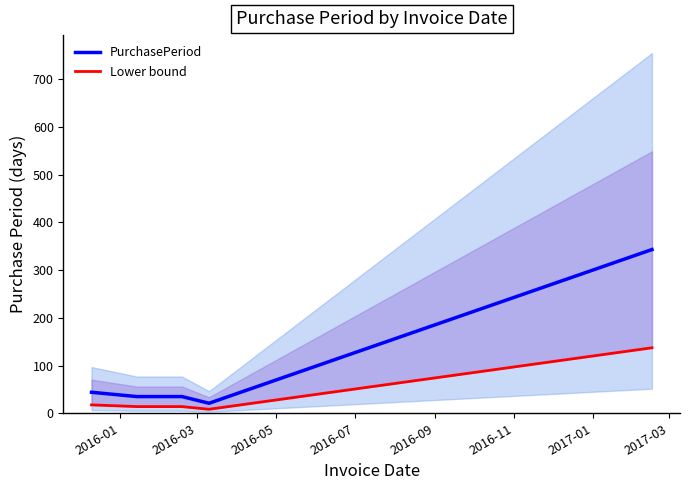

Reading left to right, what are all the values shown in this chart?

PurchasePeriod: 44.0	35.0	35.0	21.0	343.0
Lower bound: 17.6	14.0	14.0	8.4	137.2